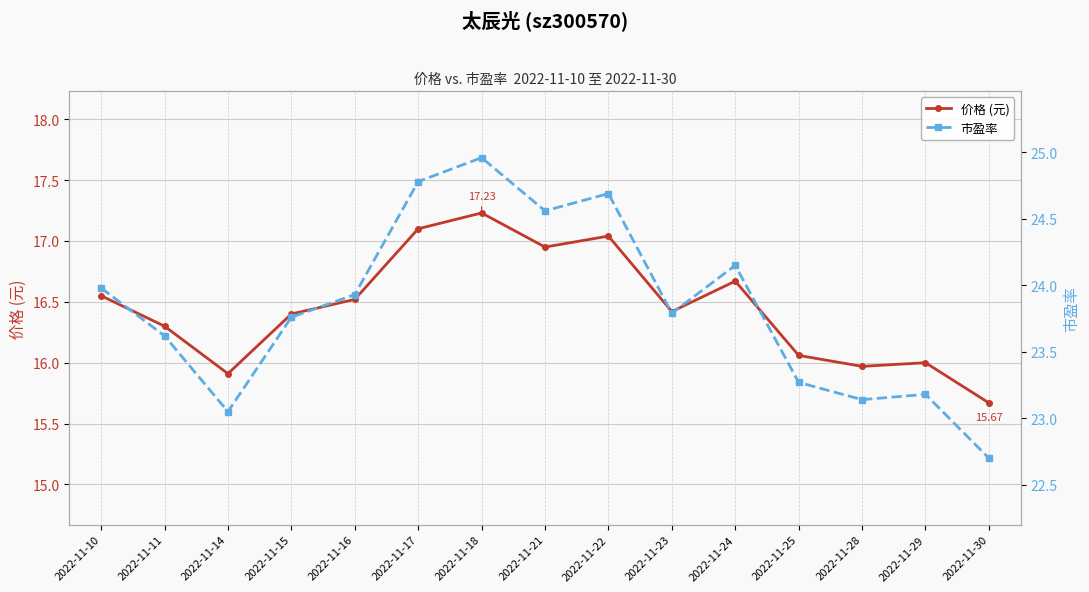

How many lines are shown in the chart?

2